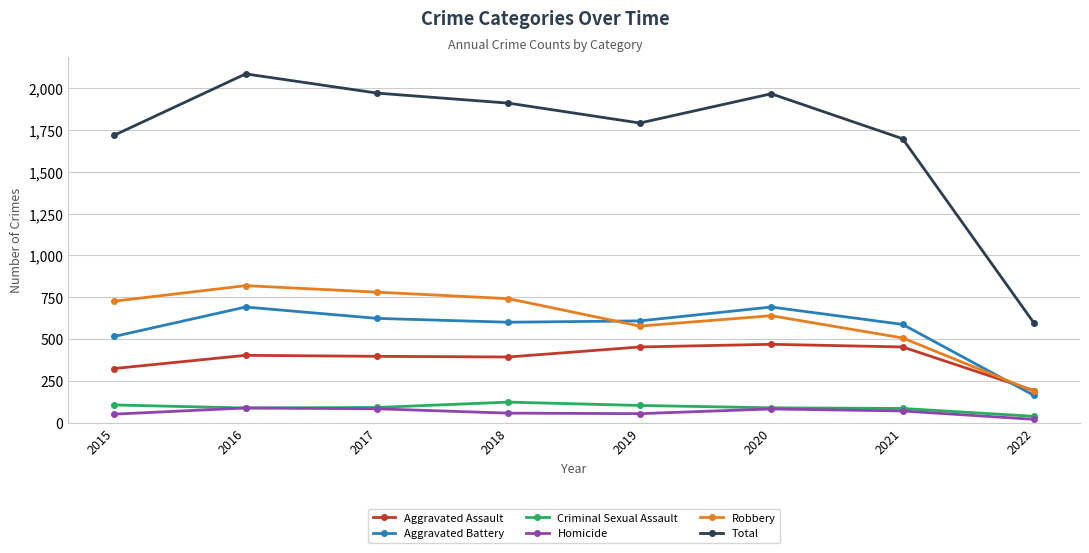

What is the sum of the Robbery values at 2019 and 2020?

1216